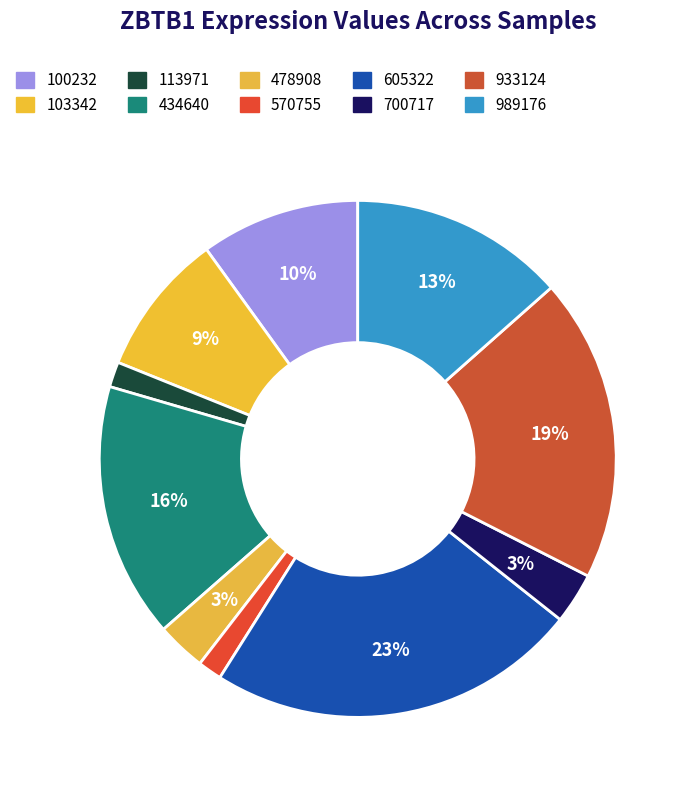

Is there any slice that represents more than half of the pie?

No